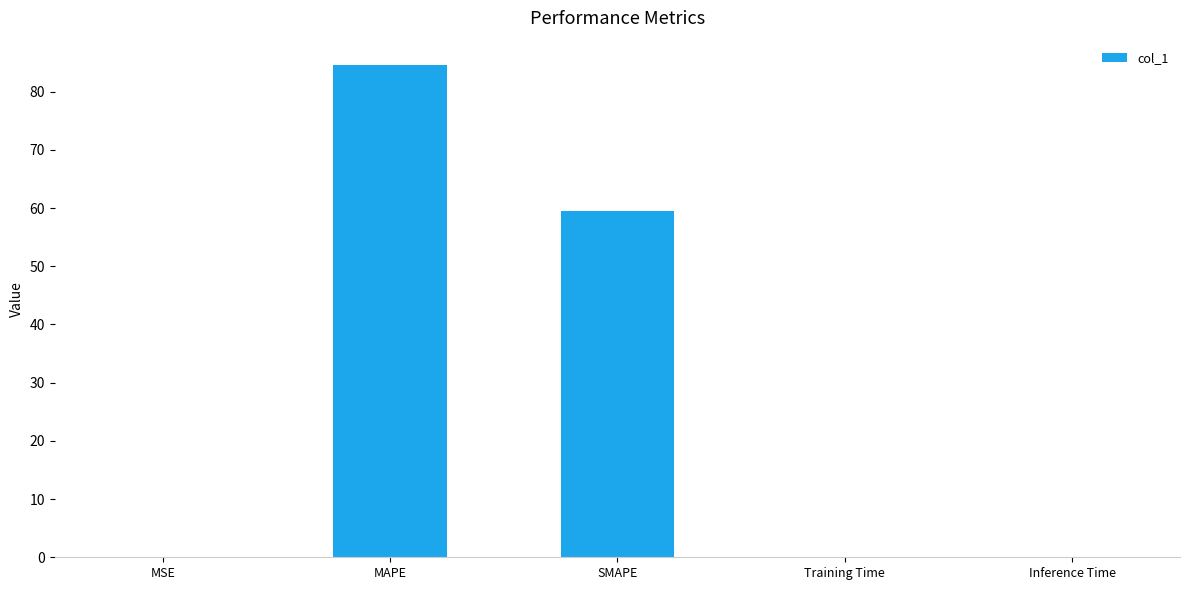

At which label is the value closest to 42?

SMAPE